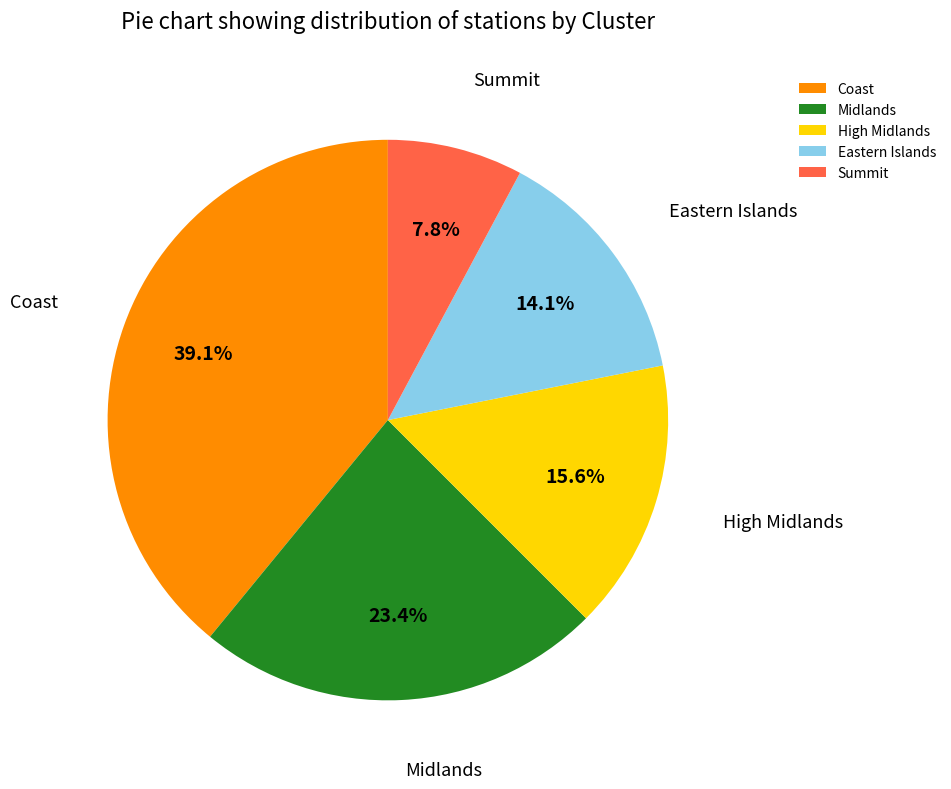

Which has a higher value, Summit or High Midlands?

High Midlands